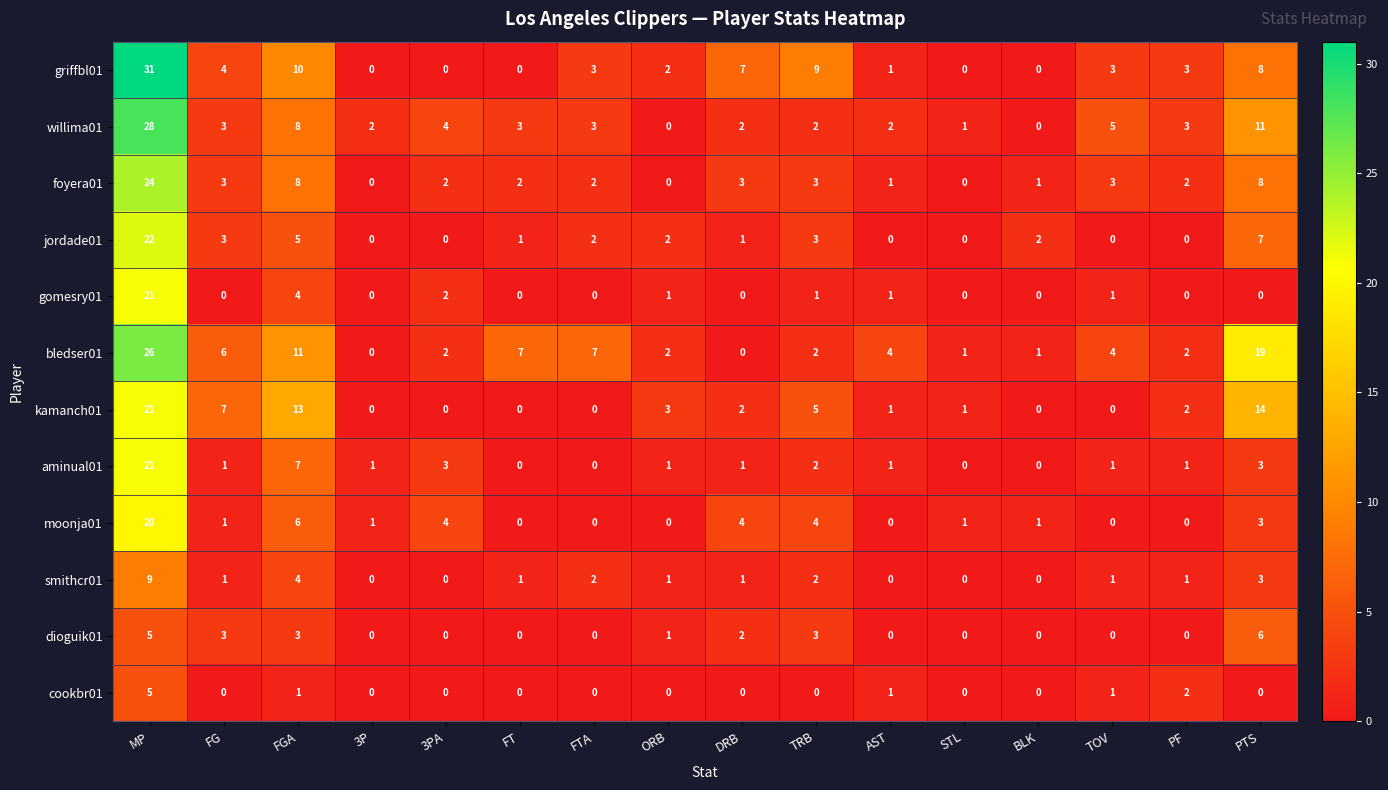

What is the difference between the maximum and minimum values in the bledser01 series?

26